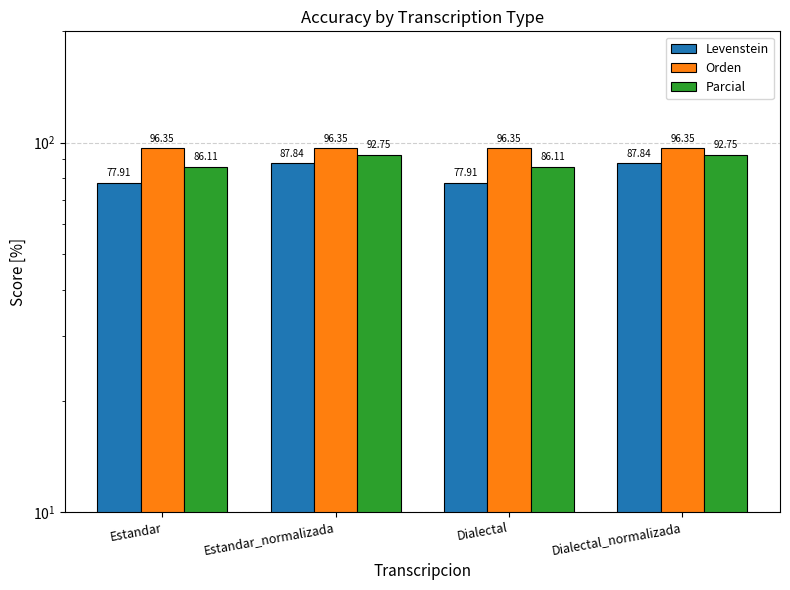

What is the difference between the Parcial values at Dialectal and Dialectal_normalizada?

6.6